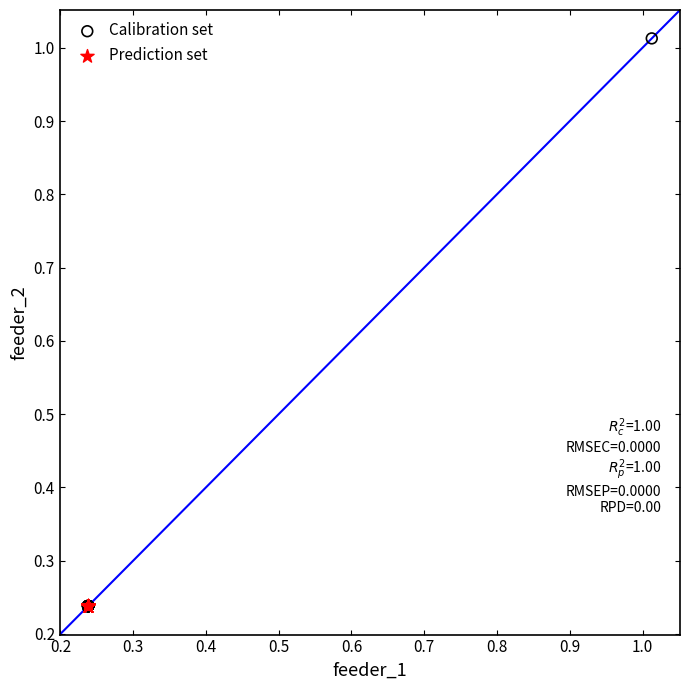

Which series reaches the maximum Y coordinate?

Calibration set